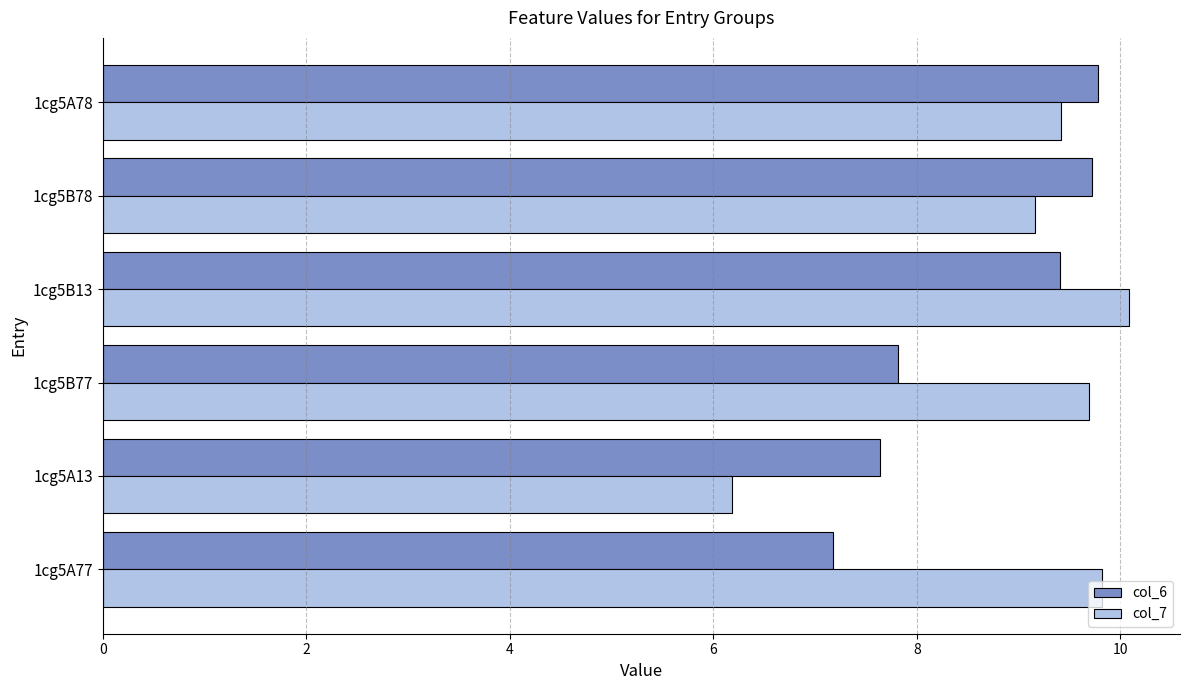

What are all the series names shown in the legend?

col_6, col_7